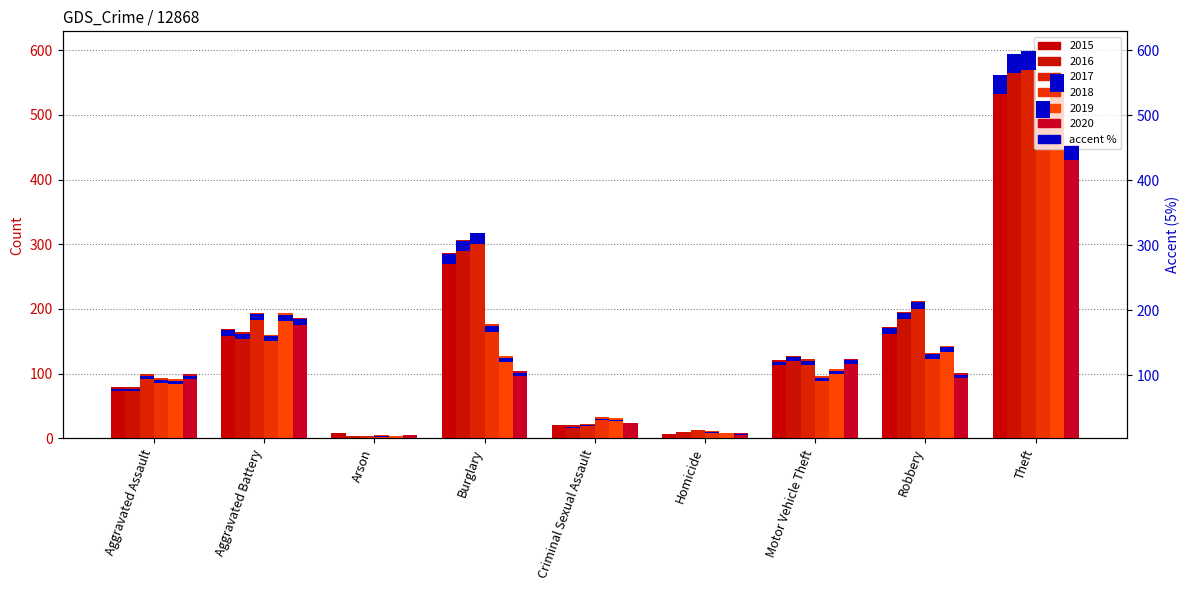

At how many categories does at least one series exceed 584?

1